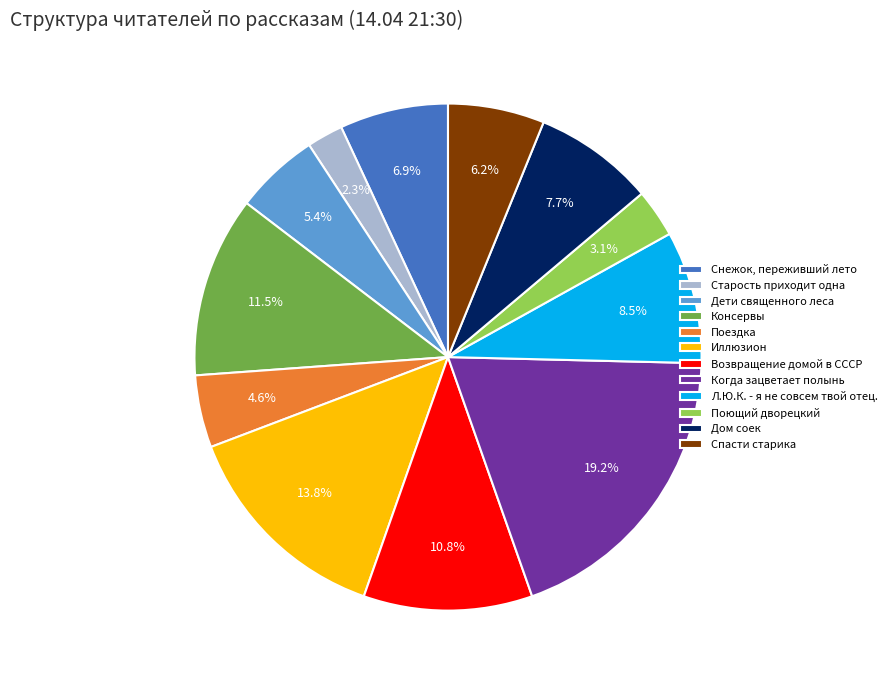

What is the ratio of the value at Л.Ю.К. - я не совсем твой отец. to the value at Спасти старика?

1.4